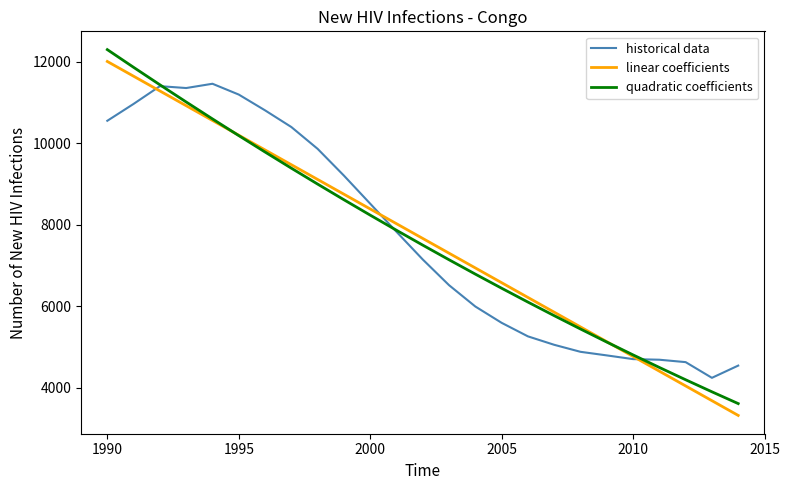

How many distinct data groups are displayed?

3